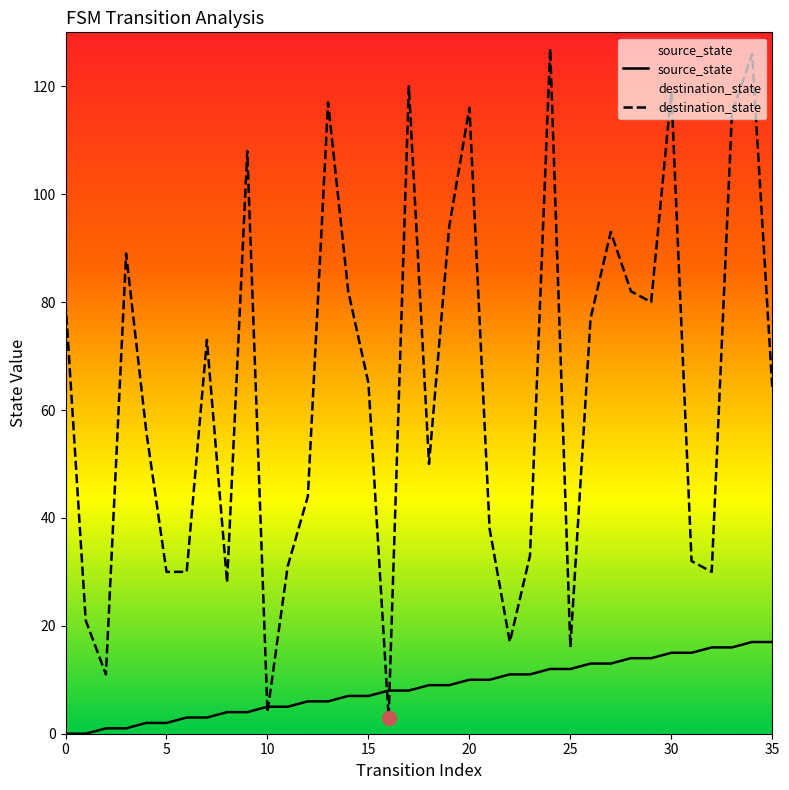

The value of destination_state at 33 is 115. True or false?

True